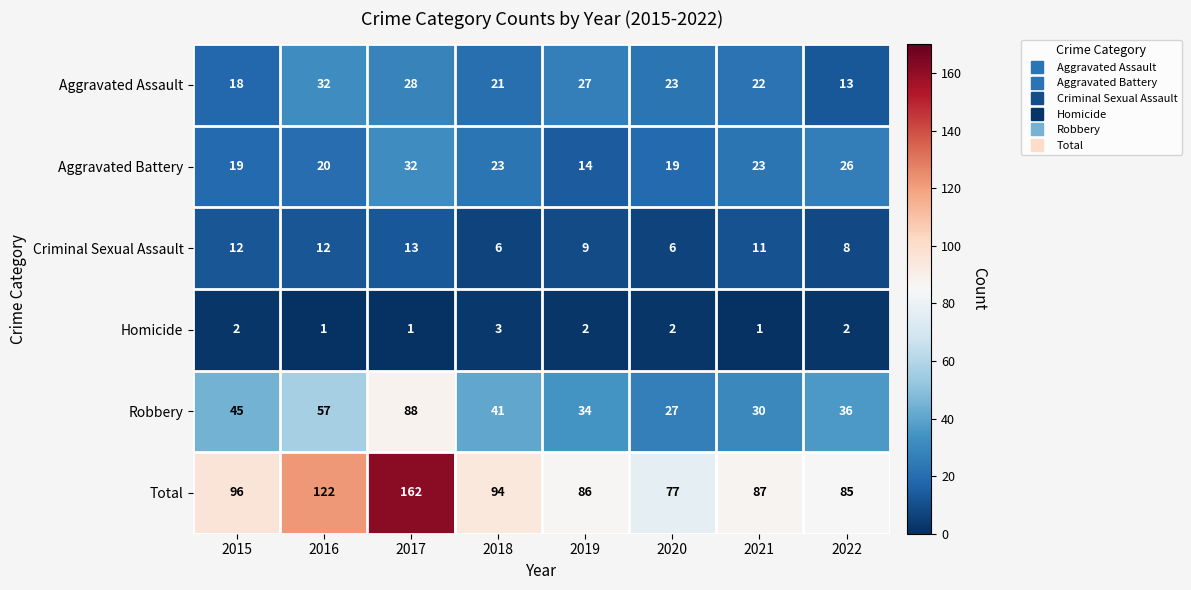

What is the maximum value shown in the chart?

162